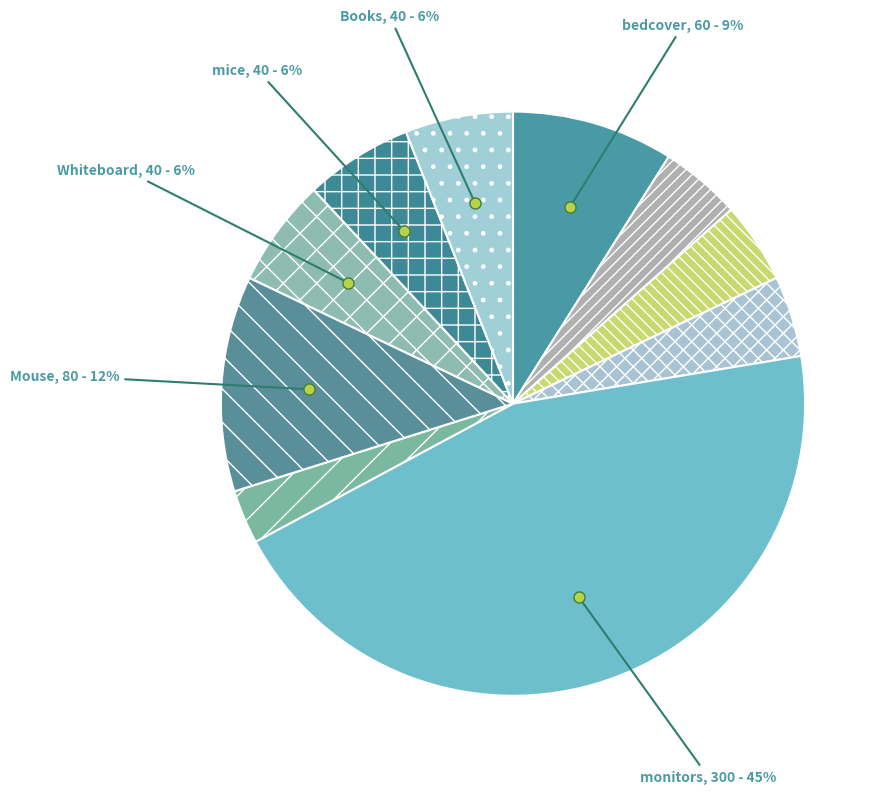

How many segments does this pie chart have?

10